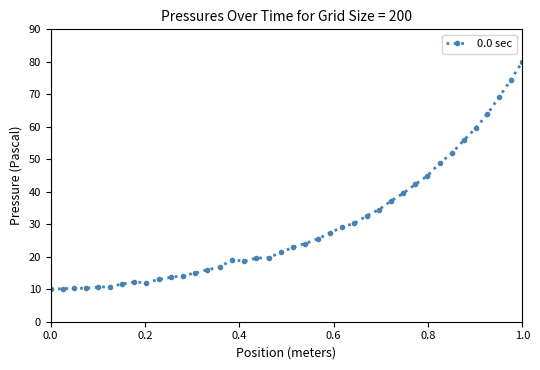

What is the value of the 24th point from the left?

27.2